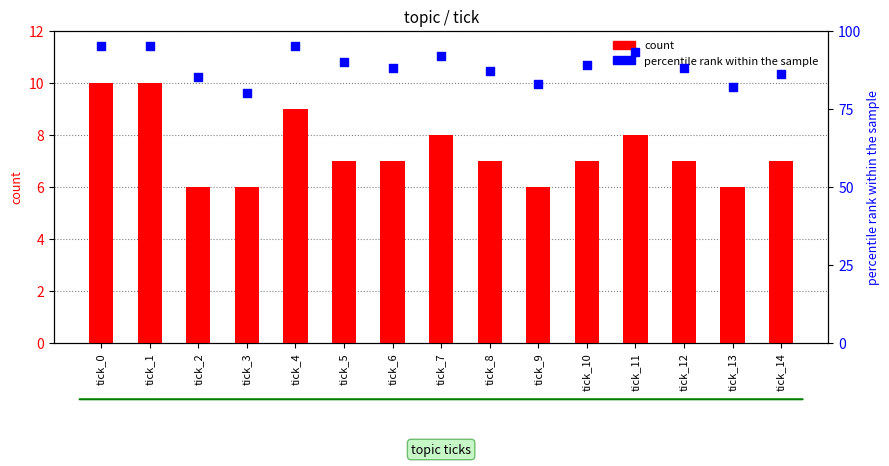

Is the value of percentile rank within the sample at tick_1 greater than the value of count at tick_2?

Yes